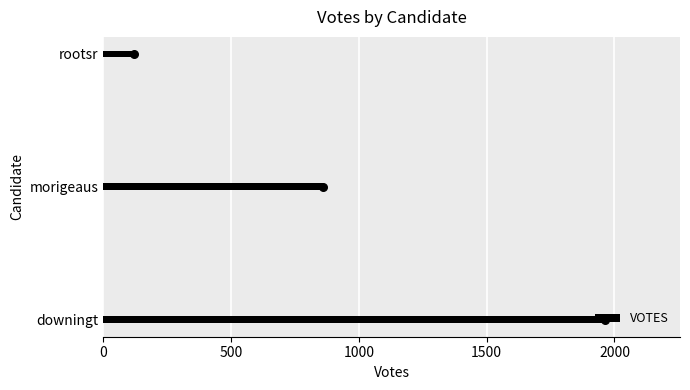

The VOTES series shows 212 at rootsr. True or false?

False